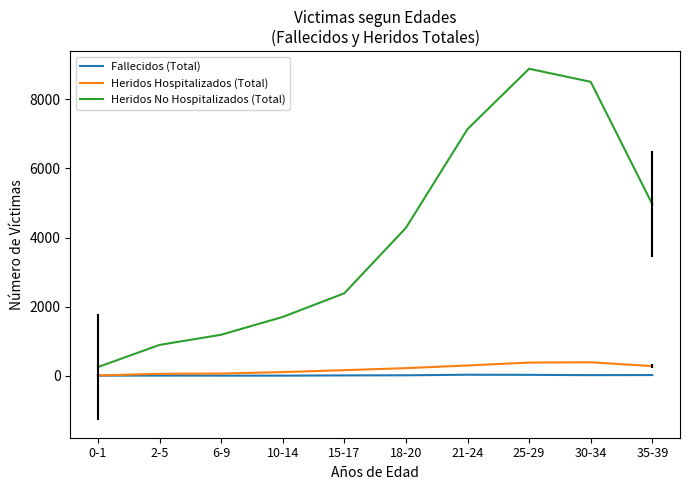

What is the sum of all Heridos Hospitalizados (Total) values?

1941